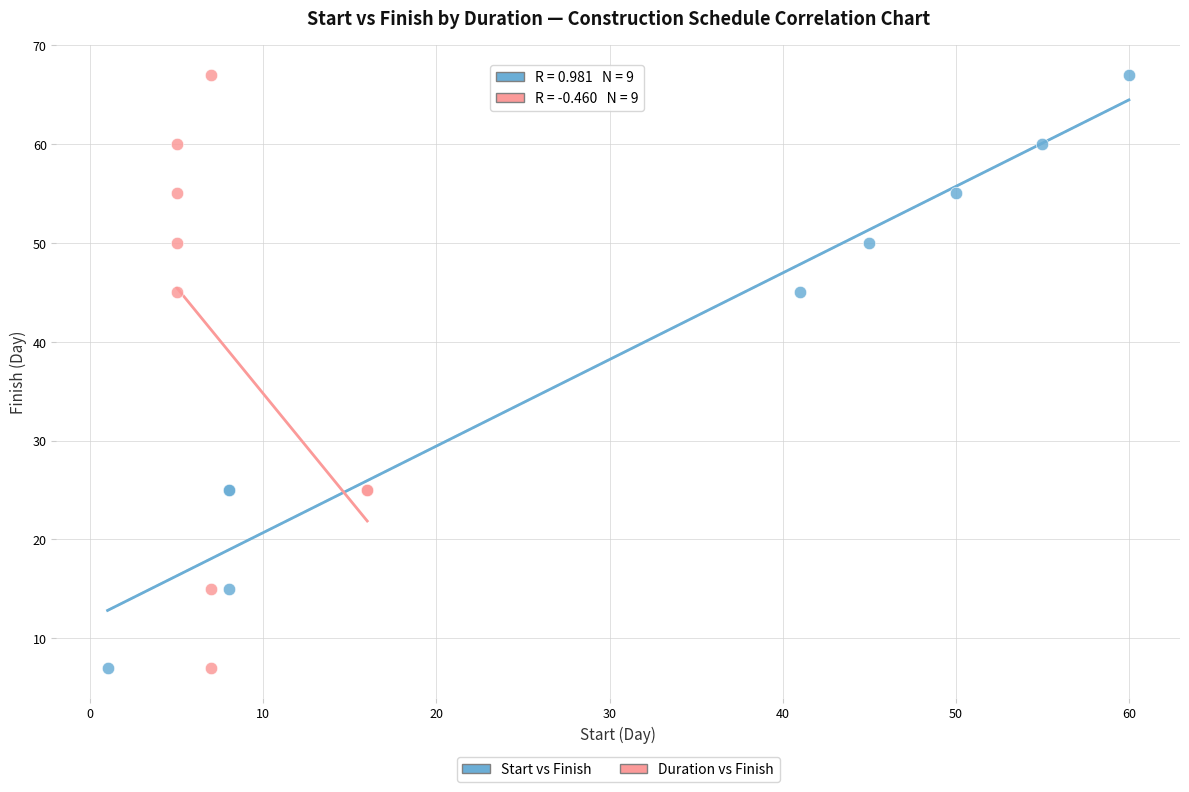

What are all the series names shown in the legend?

Start vs Finish, Duration vs Finish